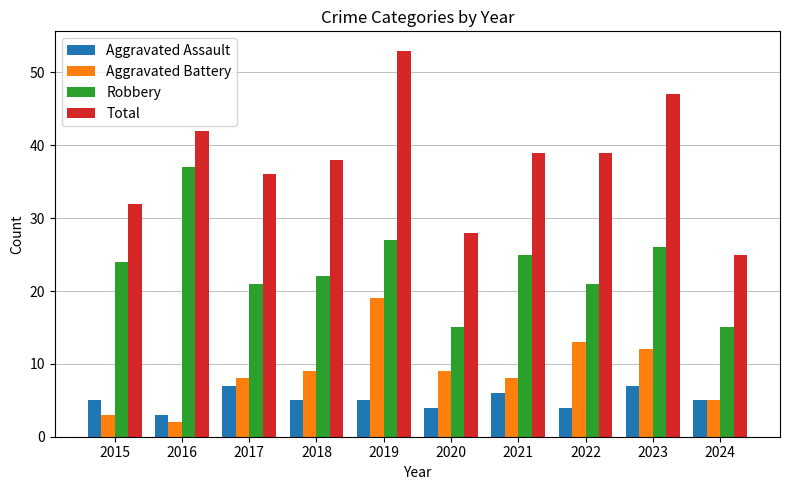

The value of Aggravated Battery at 2016 is 2. True or false?

True